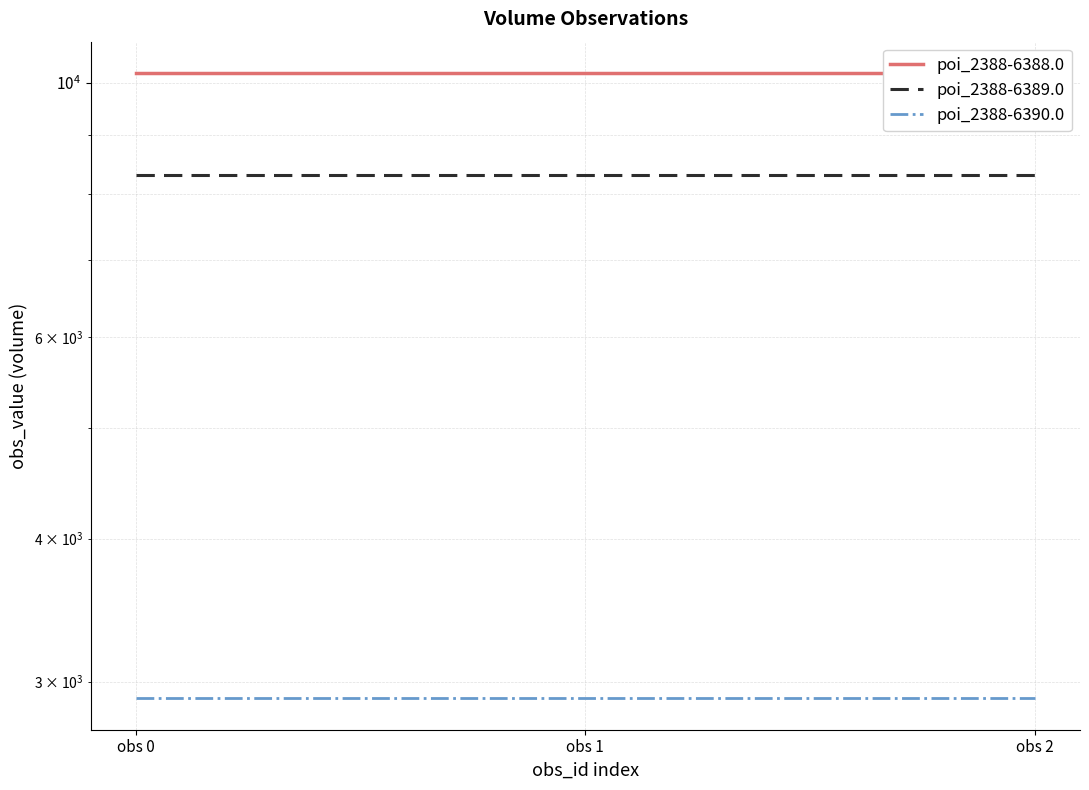

What is the maximum value for poi_2388-6389.0?

8300